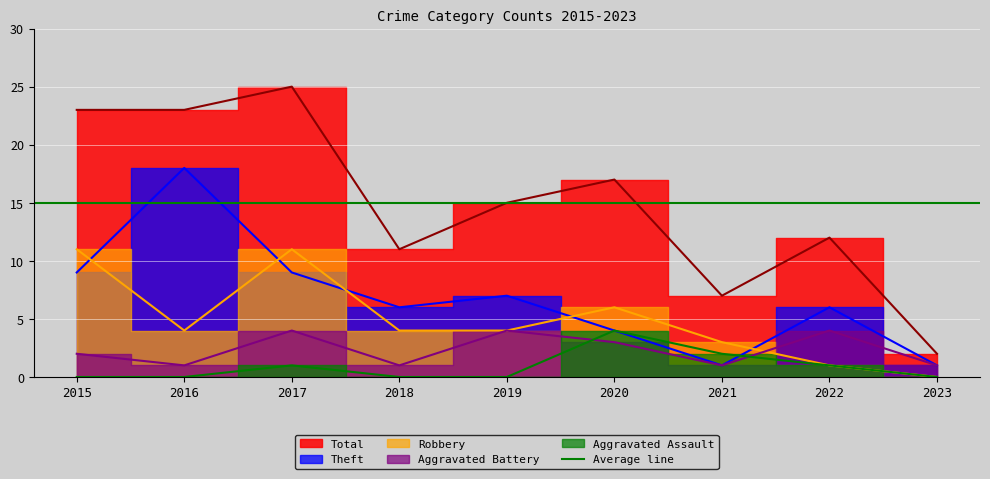

Reading right to left, extract all data points from this chart.

Aggravated Assault: 2023=0	2022=1	2021=2	2020=4	2019=0	2018=0	2017=1	2016=0	2015=0
Aggravated Battery: 2023=1	2022=4	2021=1	2020=3	2019=4	2018=1	2017=4	2016=1	2015=2
Robbery: 2023=0	2022=1	2021=3	2020=6	2019=4	2018=4	2017=11	2016=4	2015=11
Theft: 2023=1	2022=6	2021=1	2020=4	2019=7	2018=6	2017=9	2016=18	2015=9
Total: 2023=2	2022=12	2021=7	2020=17	2019=15	2018=11	2017=25	2016=23	2015=23